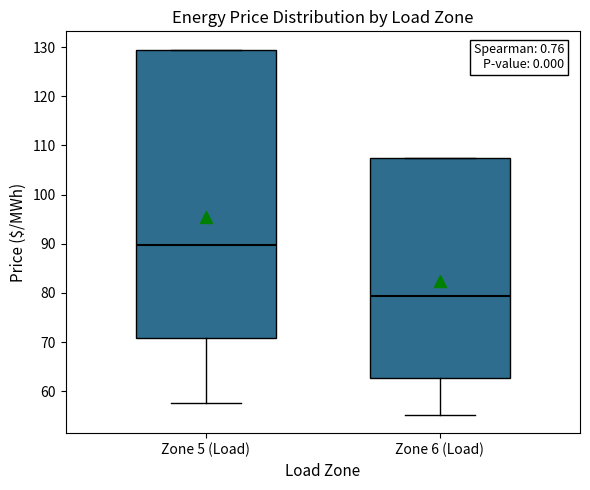

Which box's median line is the highest?

Zone 5 (Load)